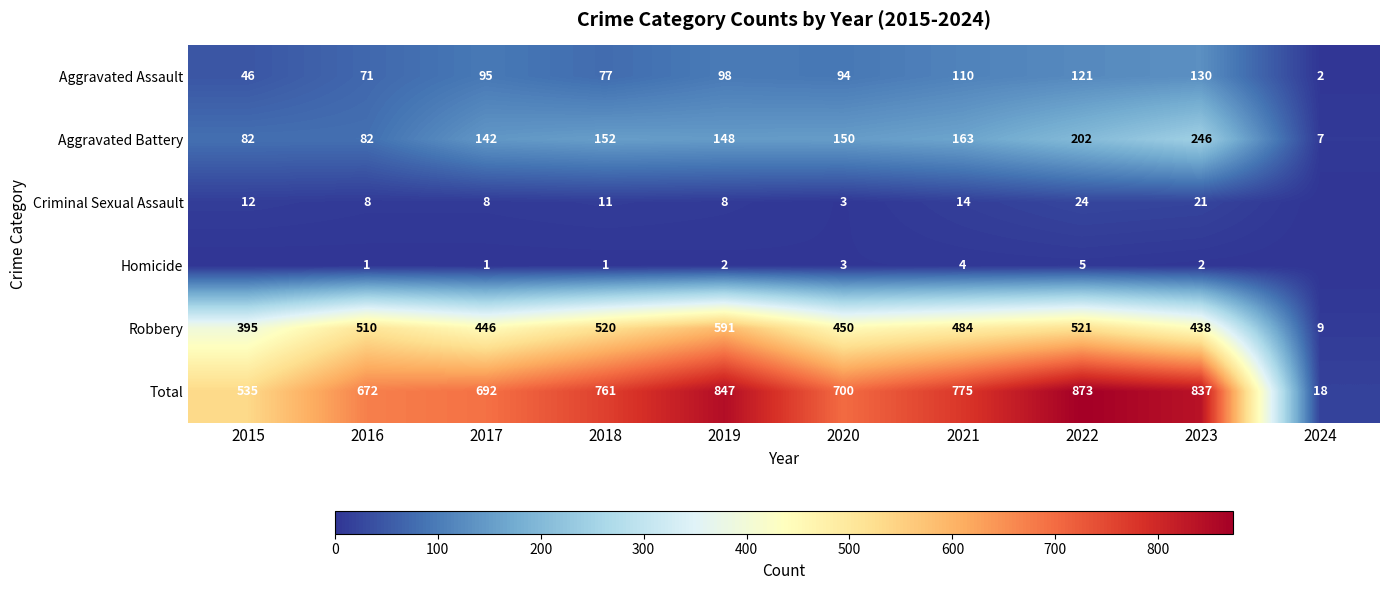

The value of Aggravated Assault at 2016 is 36. True or false?

False